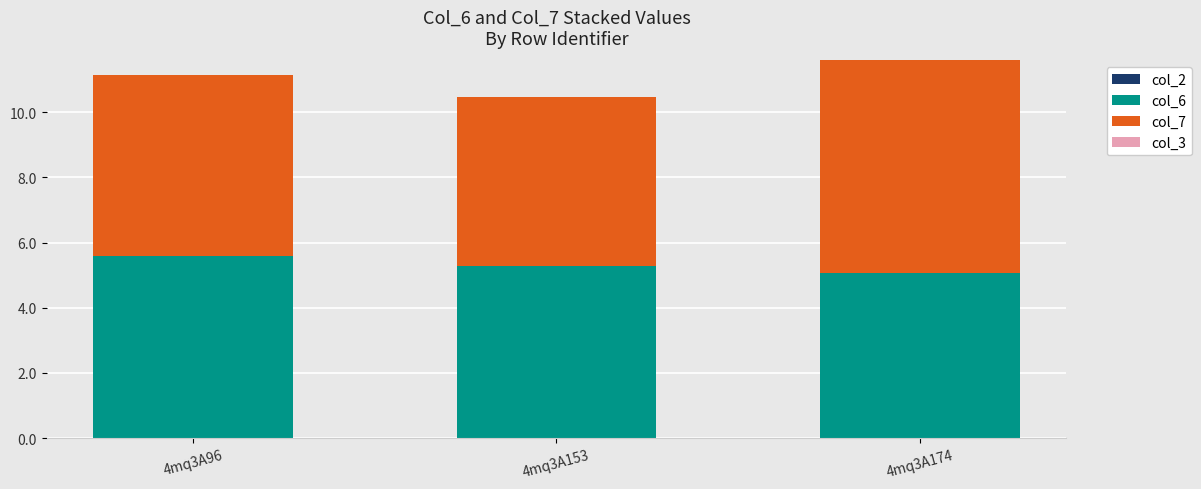

What is the maximum value for col_6?

5.6